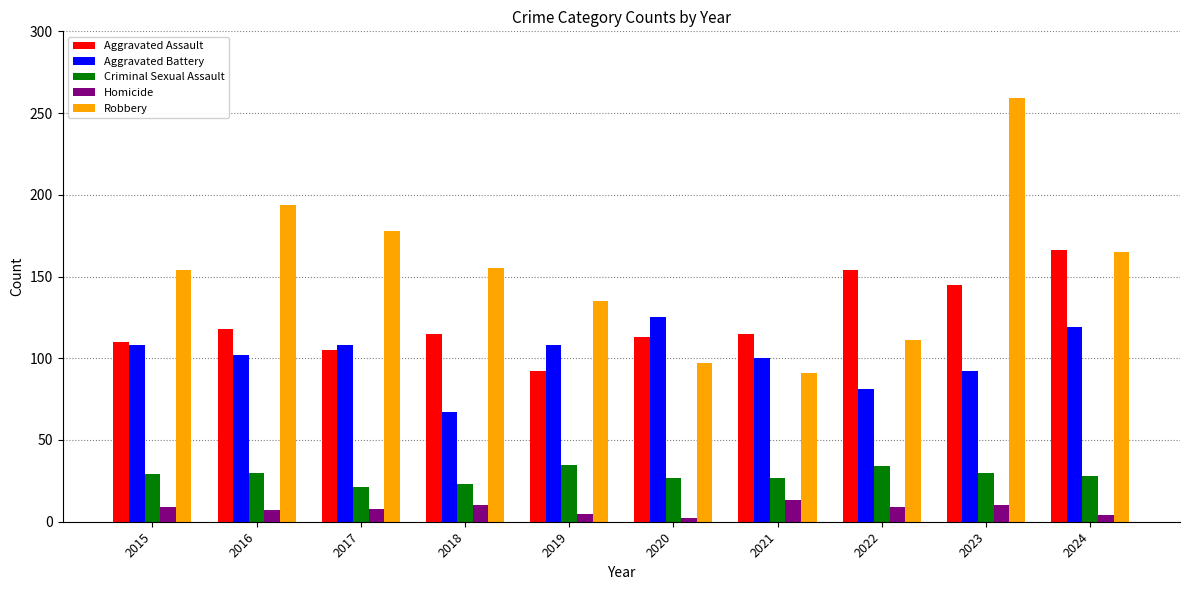

What is the maximum value for Aggravated Battery?

125